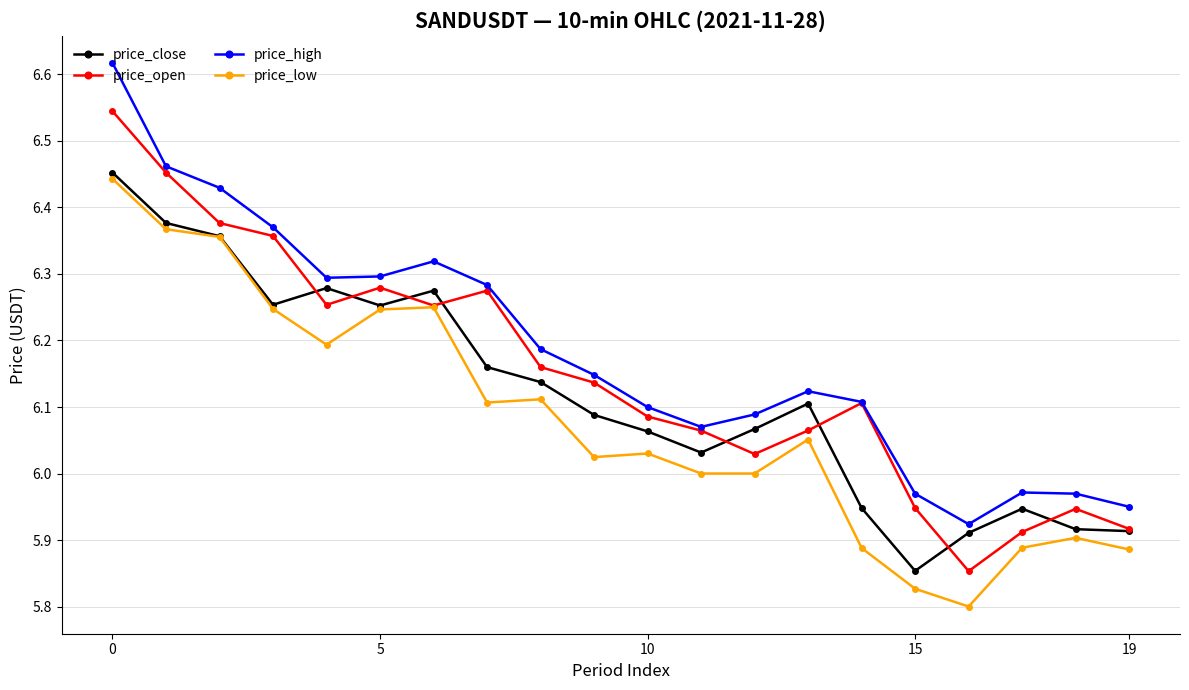

List the series in order of their overall mean, highest first.

price_high, price_open, price_close, price_low